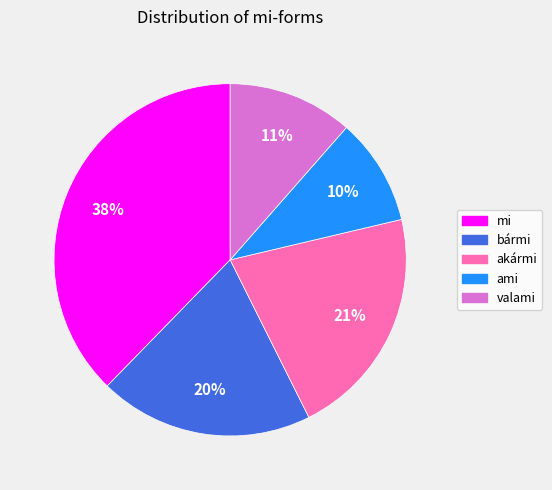

Is the sum of valami and bármi greater than half?

No